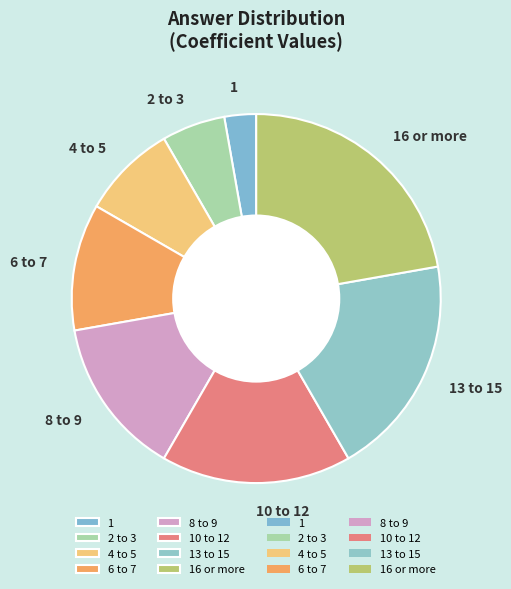

Approximately how many times larger is the value at 13 to 15 compared to 10 to 12?

1.2